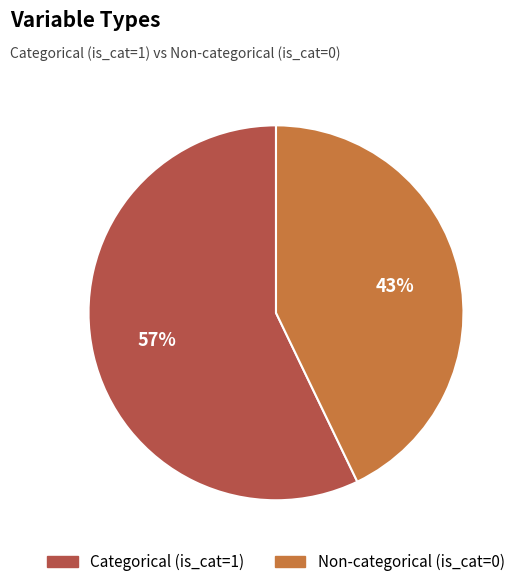

To the nearest percent, what is the average slice percentage?

50%